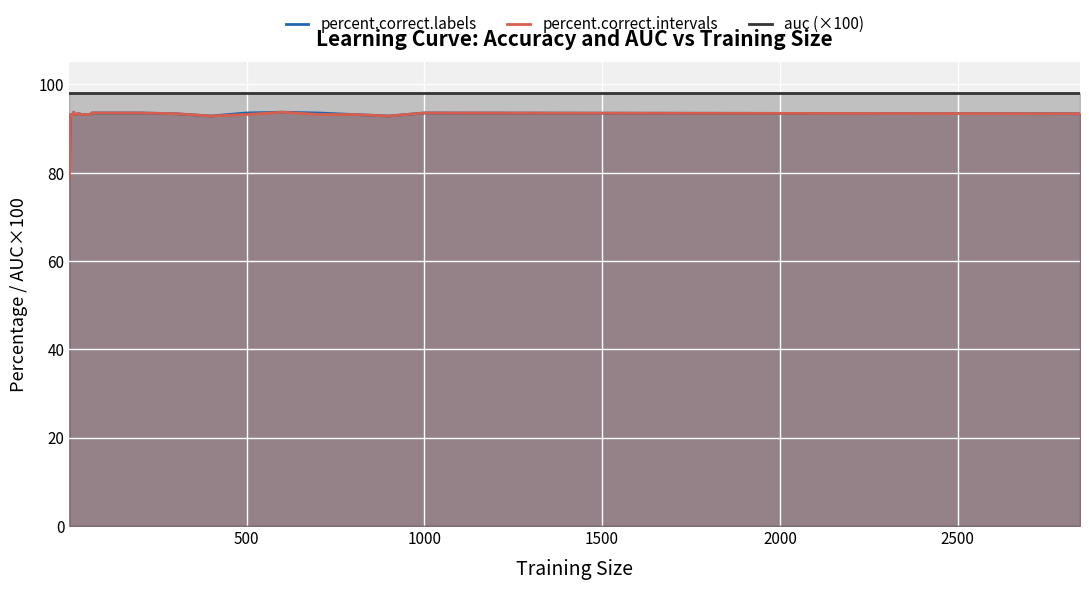

Which series has the widest spread of values?

percent.correct.intervals